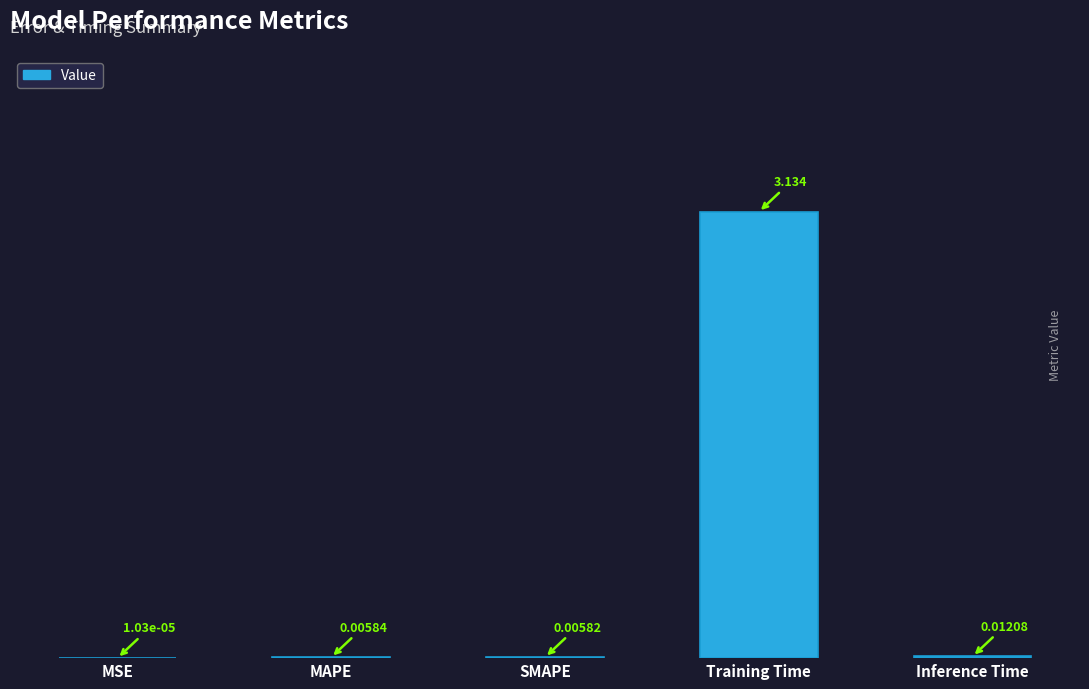

Are the bars horizontal?

No